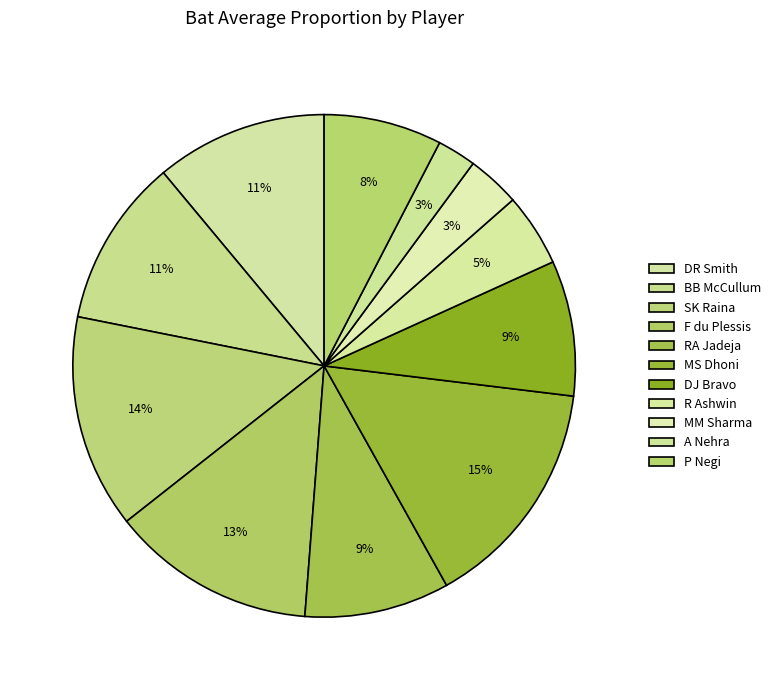

Is it true that P Negi is 1% of the pie?

False